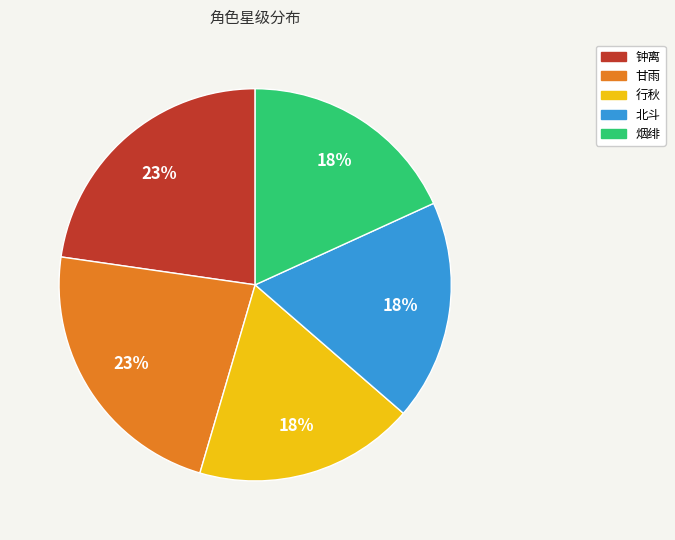

Between 钟离 and 烟绯, which is larger?

钟离